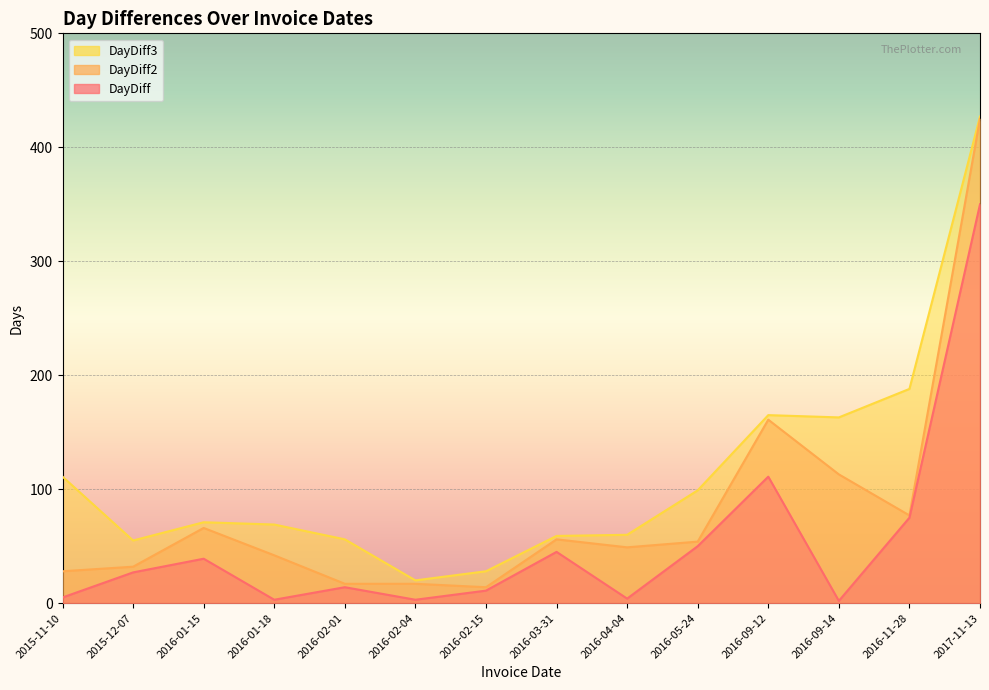

At 2015-11-10, list the series in order from smallest to largest.

DayDiff, DayDiff2, DayDiff3